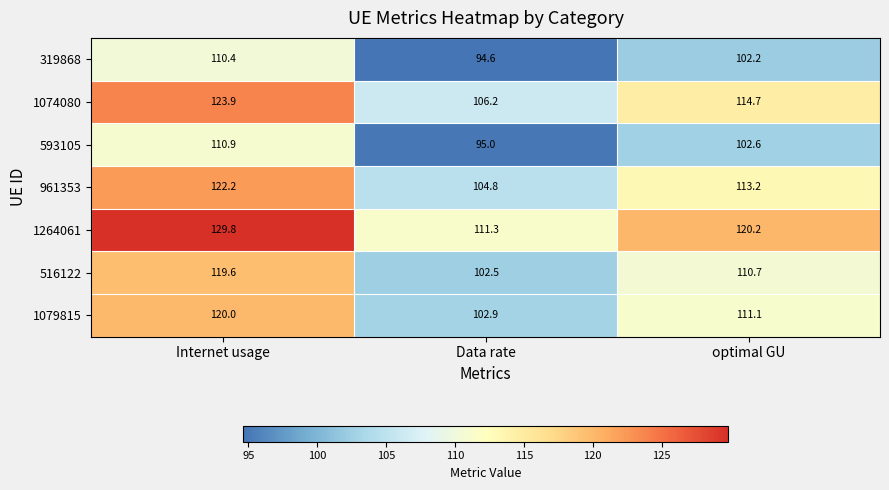

Count the number of data series in this chart.

7